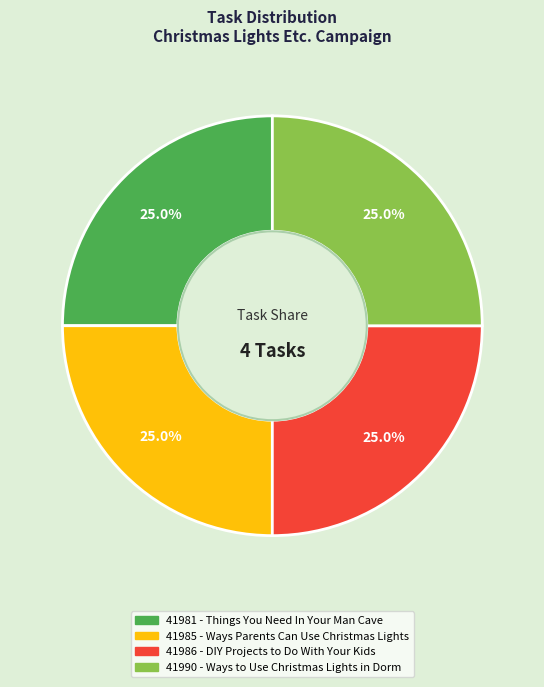

Does 41981 - Things You Need In Your Man Cave represent more than half of the total?

No